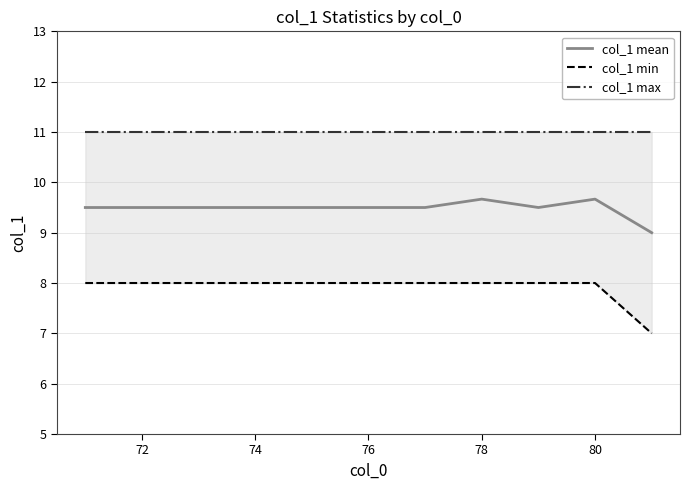

What is the maximum value for col_1 mean?

9.7